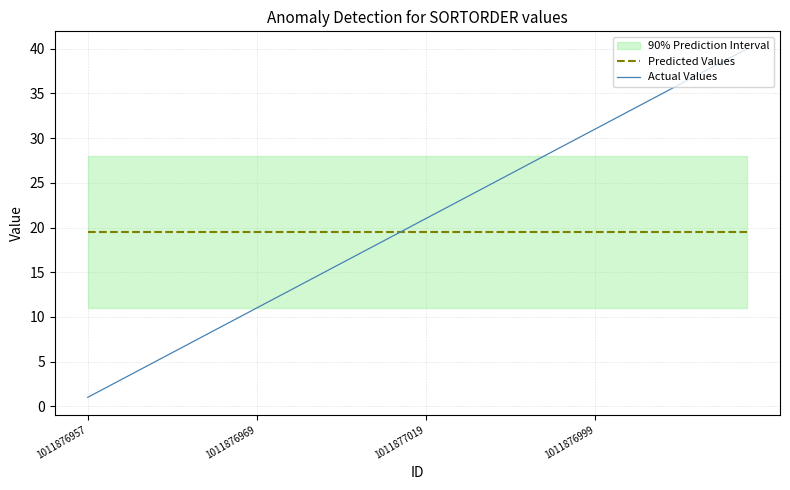

Is it true that Predicted Values equals 10.4 at 16?

False